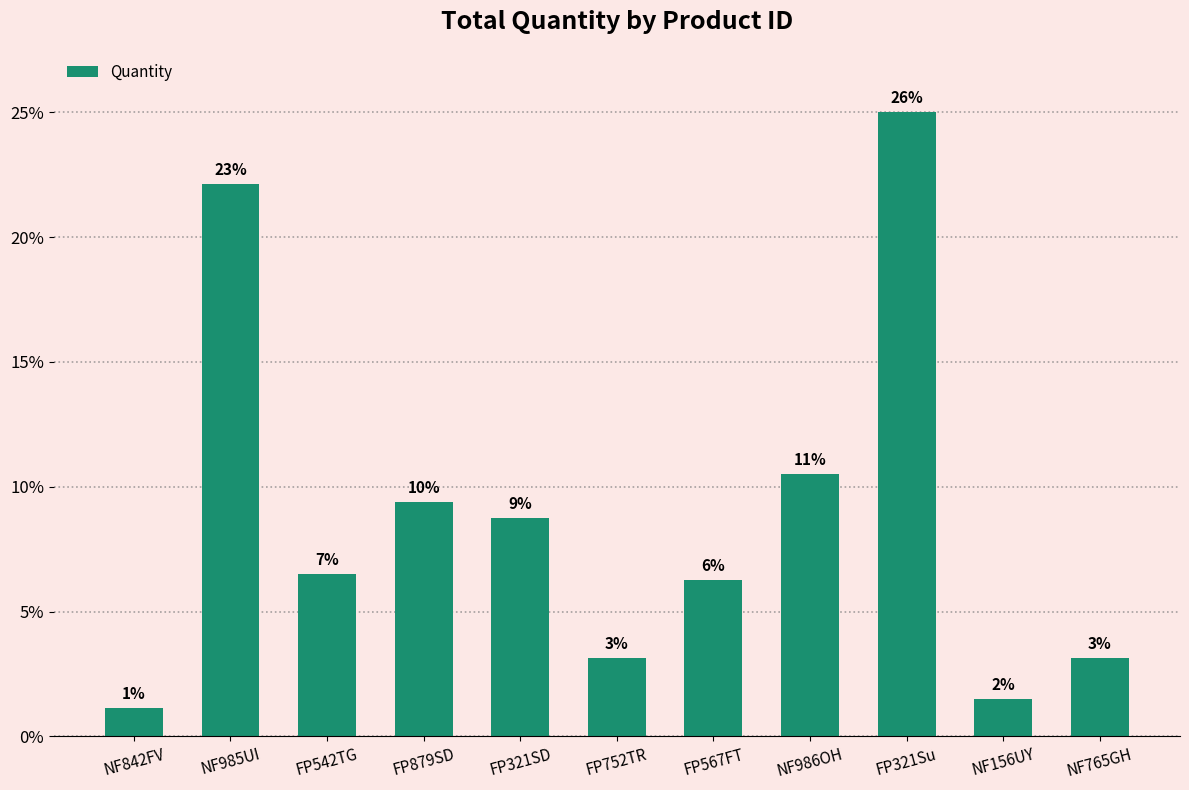

Reading left to right, what are all the values shown in this chart?

9	177	52	75	70	25	50	84	200	12	25